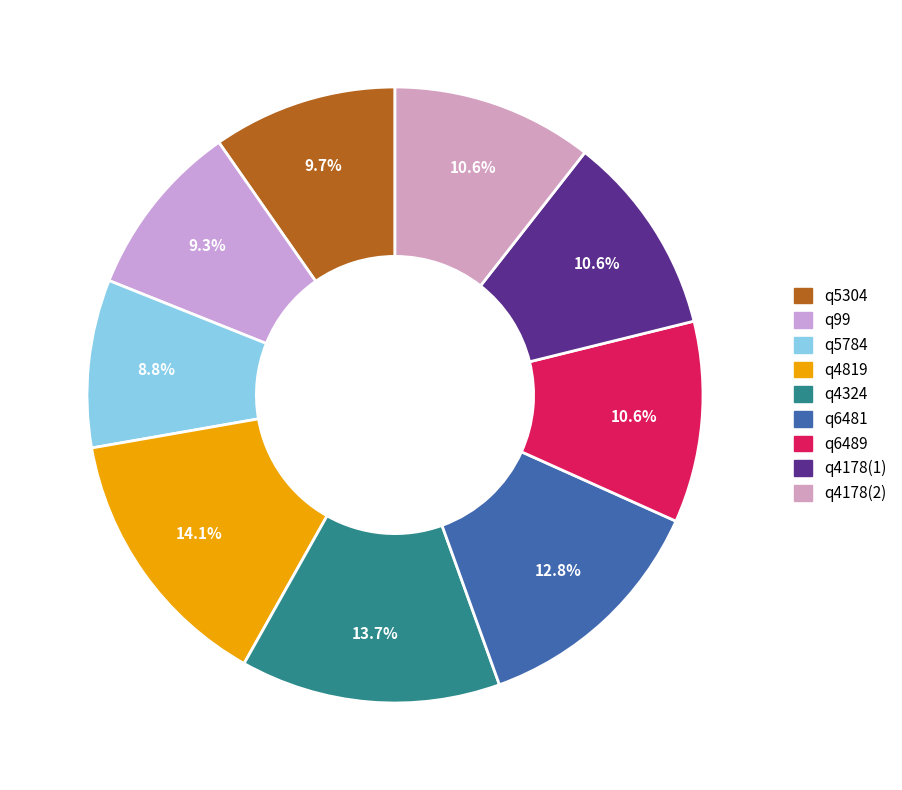

How many segments does this pie chart have?

9